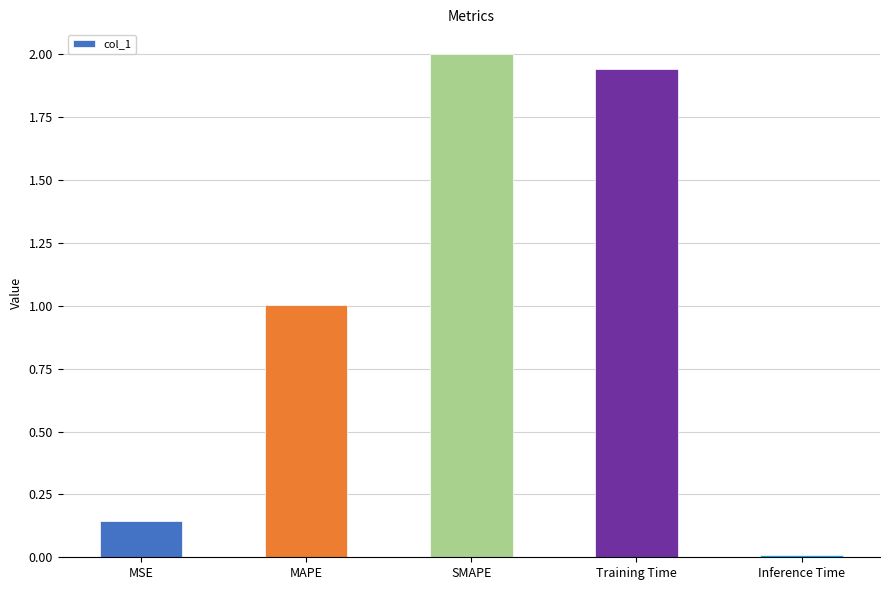

Is it true that the value at MAPE is 1.0?

True